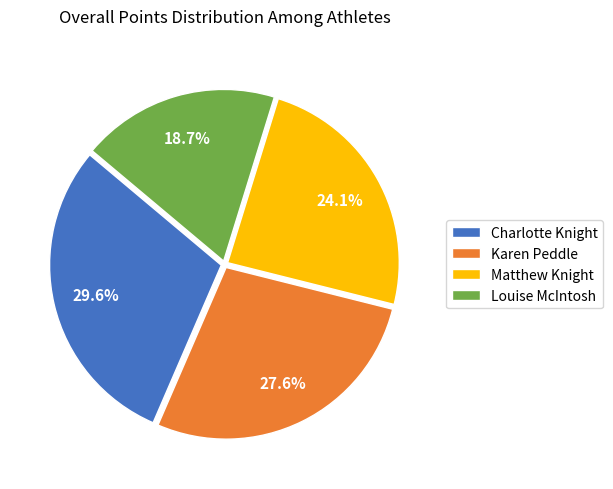

Is there a majority slice in this chart?

No